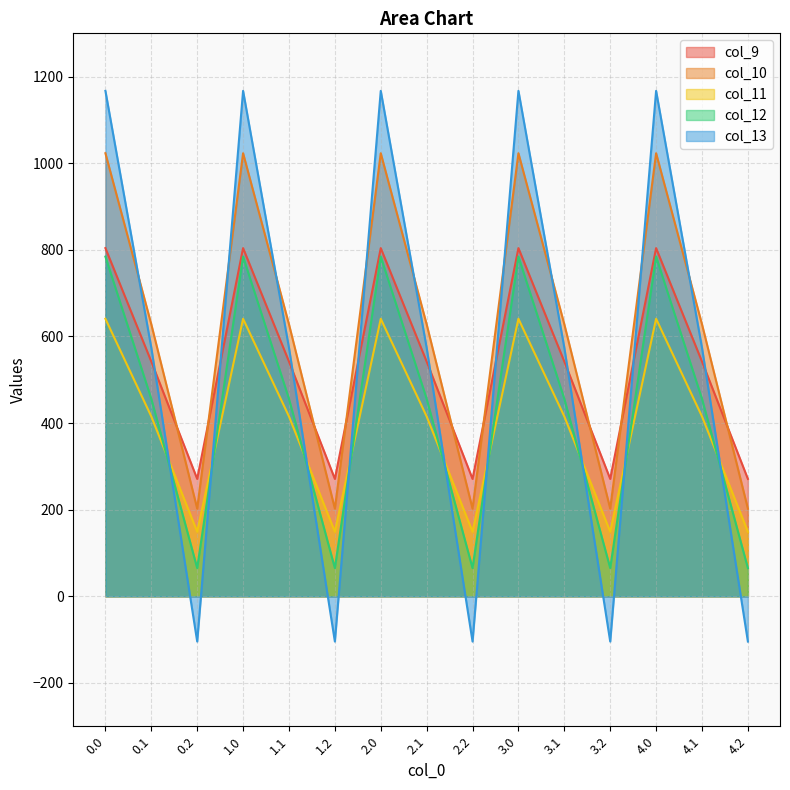

Which series has the largest total across all categories?

col_10